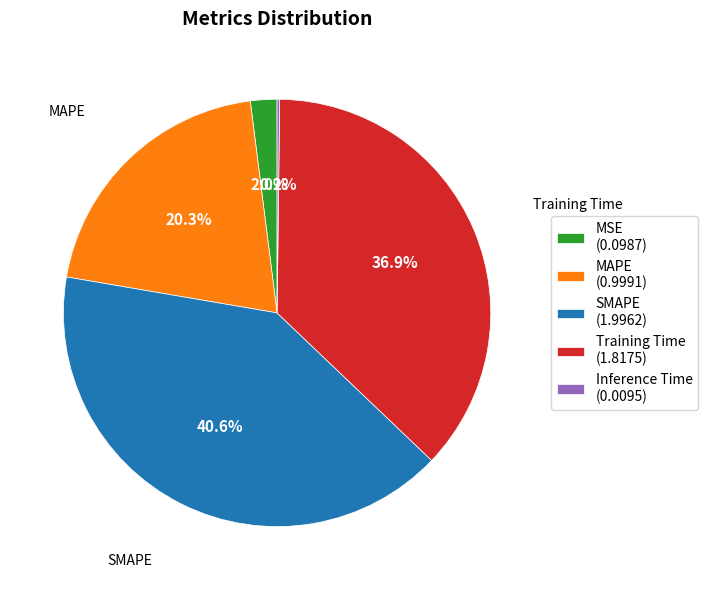

Does MSE (0.0987) represent more than half of the total?

No